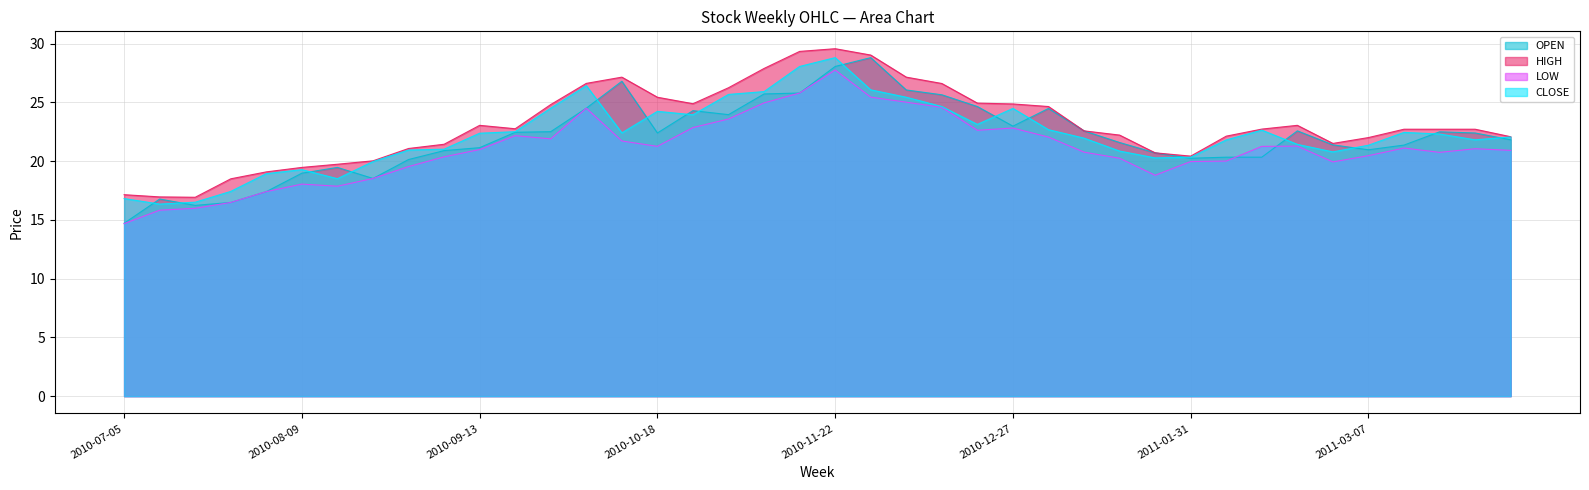

Reading right to left, list all the values displayed in this chart.

OPEN: 21.8	22.4	22.5	21.4	21.0	21.4	22.6	20.3	20.3	20.2	20.7	21.6	22.6	24.5	23.0	24.6	25.6	26.1	28.8	28.1	25.8	25.7	23.9	24.3	22.4	26.8	24.5	22.5	22.4	21.1	20.9	20.1	18.5	19.5	19.0	17.4	16.5	16.2	16.8	14.7
HIGH: 22.1	22.7	22.7	22.7	22.0	21.5	23.0	22.7	22.1	20.4	20.7	22.2	22.6	24.6	24.9	24.9	26.6	27.1	29.0	29.6	29.3	27.9	26.2	24.9	25.4	27.1	26.6	24.8	22.8	23.0	21.4	21.1	20.0	19.7	19.5	19.1	18.5	16.9	16.9	17.1
LOW: 20.9	21.1	20.7	21.1	20.5	19.9	21.3	21.2	20.0	20.0	18.8	20.2	20.8	22.0	22.8	22.6	24.6	25.0	25.4	27.8	25.8	24.9	23.6	22.9	21.2	21.7	24.5	21.9	22.2	21.0	20.4	19.5	18.5	17.9	18.0	17.4	16.5	16.0	15.8	14.7
CLOSE: 22.1	21.8	22.3	22.4	21.4	20.8	21.4	22.6	21.8	20.3	20.3	20.9	21.9	22.7	24.5	23.1	24.6	25.4	26.1	28.8	28.1	25.9	25.7	23.9	24.2	22.4	26.4	24.5	22.5	22.4	21.0	20.9	20.0	18.5	19.3	18.9	17.4	16.5	16.3	16.8